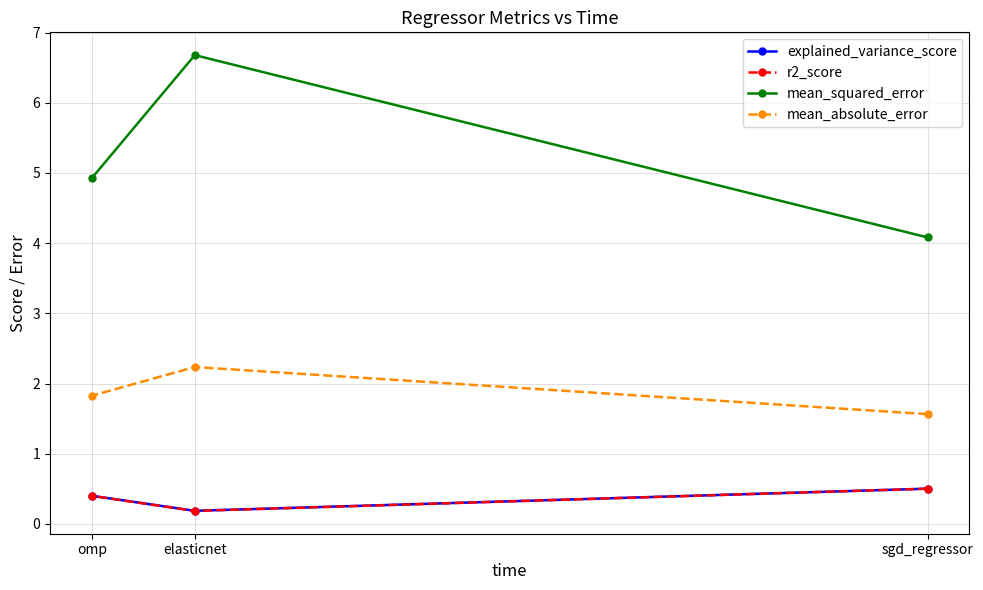

What is the sum of all explained_variance_score values?

1.1